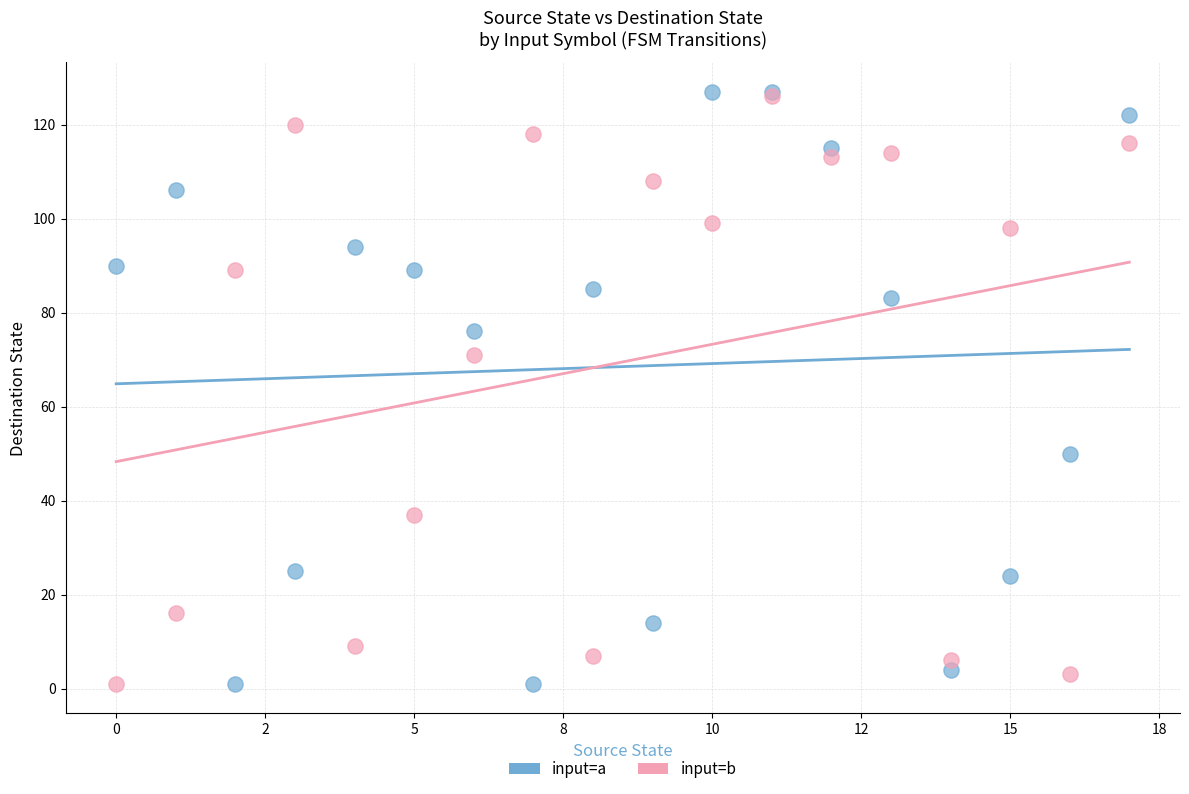

Across all series, what Y value is closest to 64?

71